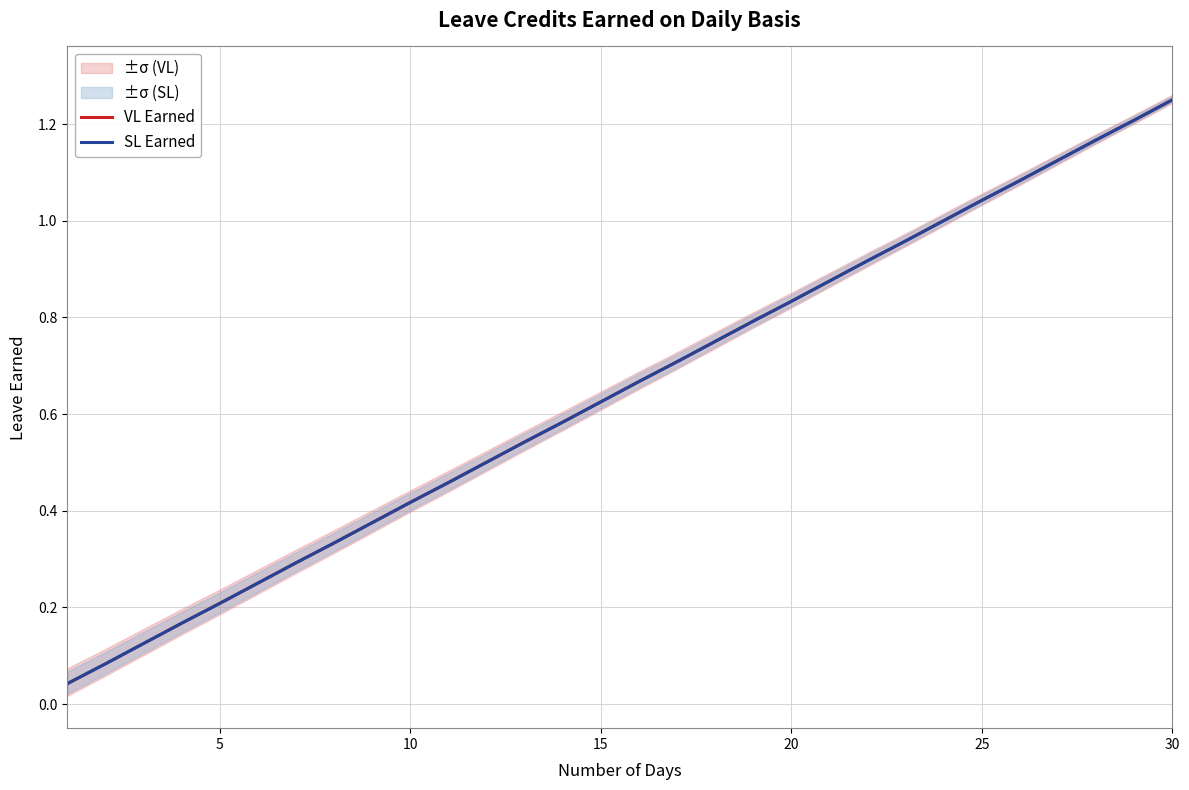

At how many categories does at least one series exceed 0?

30